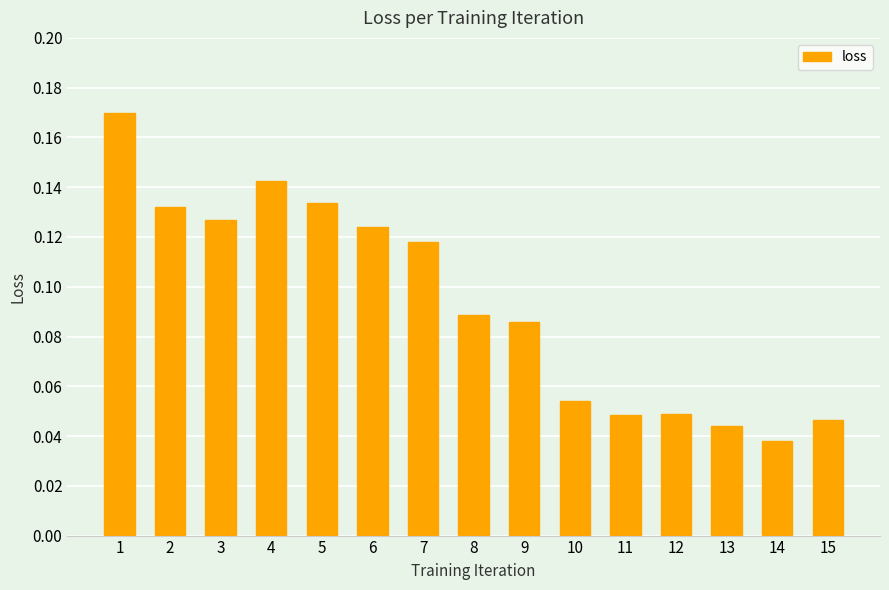

Where is the data nearest to the value 0?

14